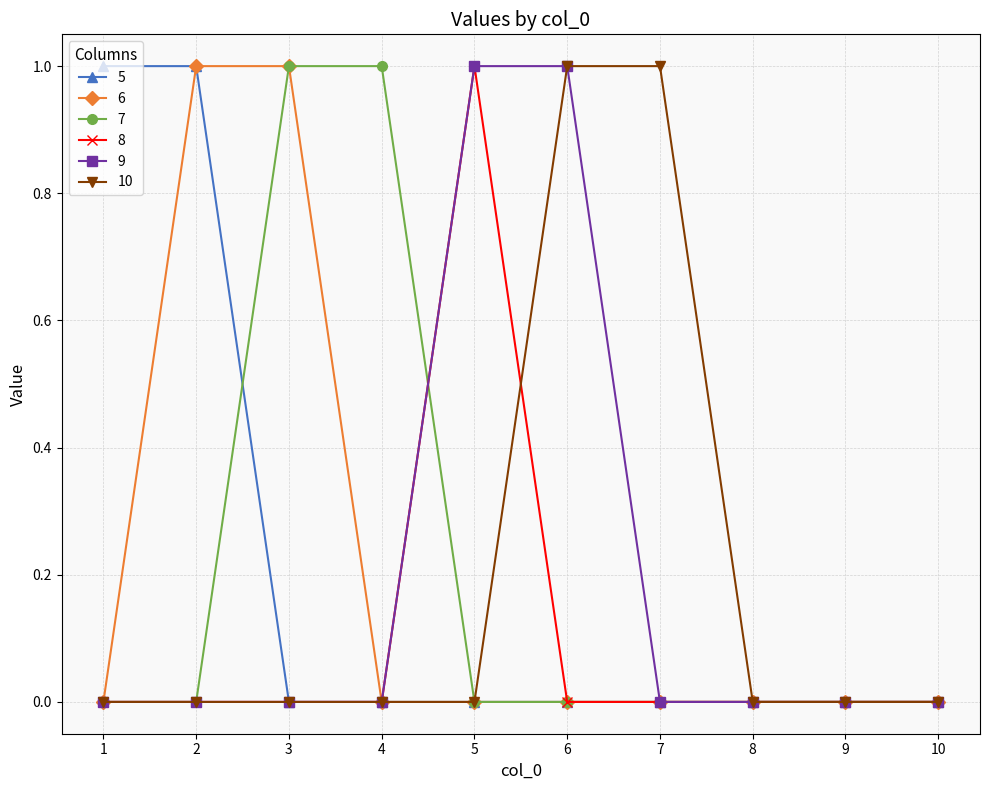

What is the value of the 7 point at the 4th from the left?

1